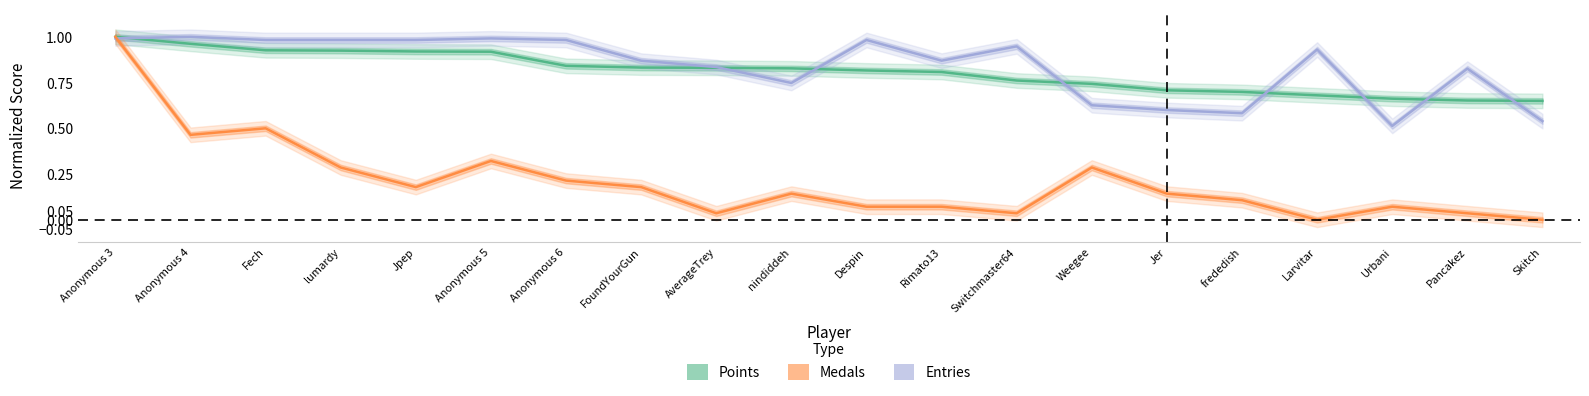

What is the average value?

0.8